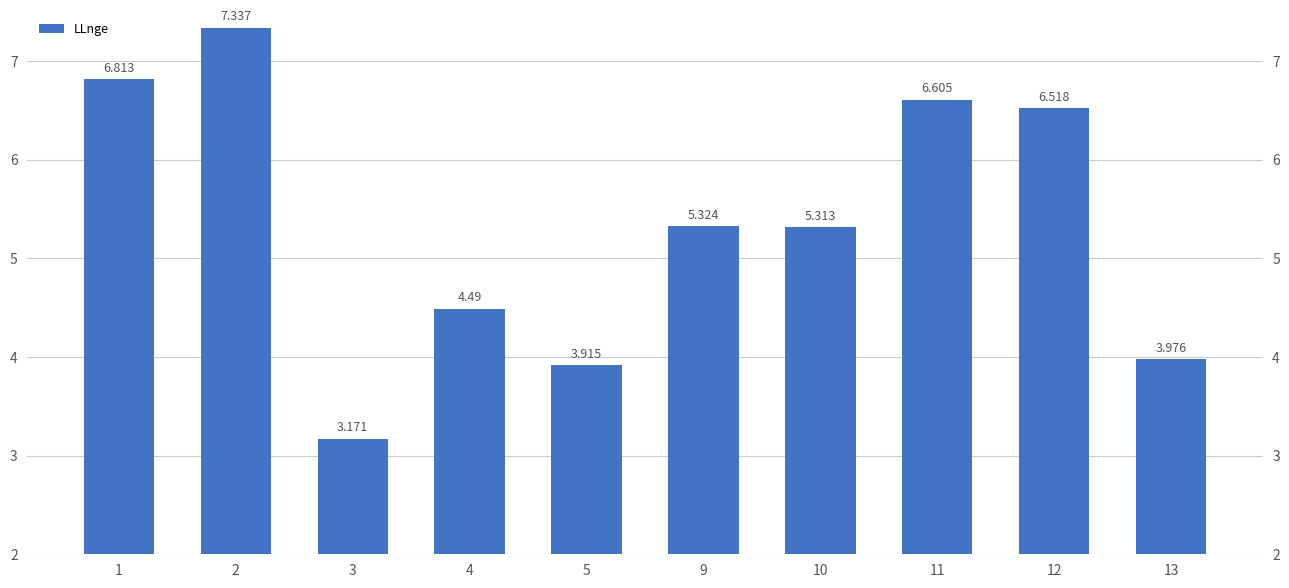

Is it true that the value at 10 is 1.1?

False